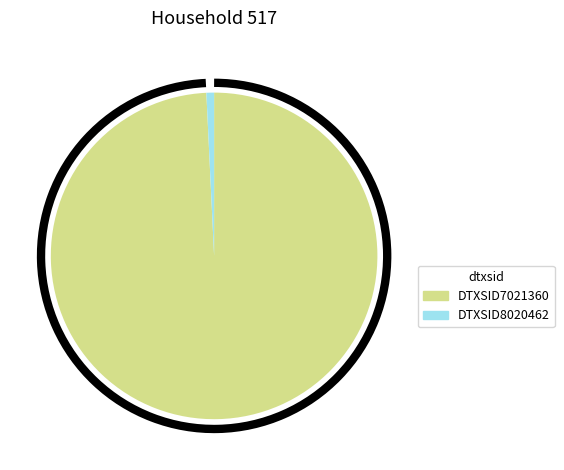

Is the sum of DTXSID8020462 and DTXSID7021360 greater than half?

Yes